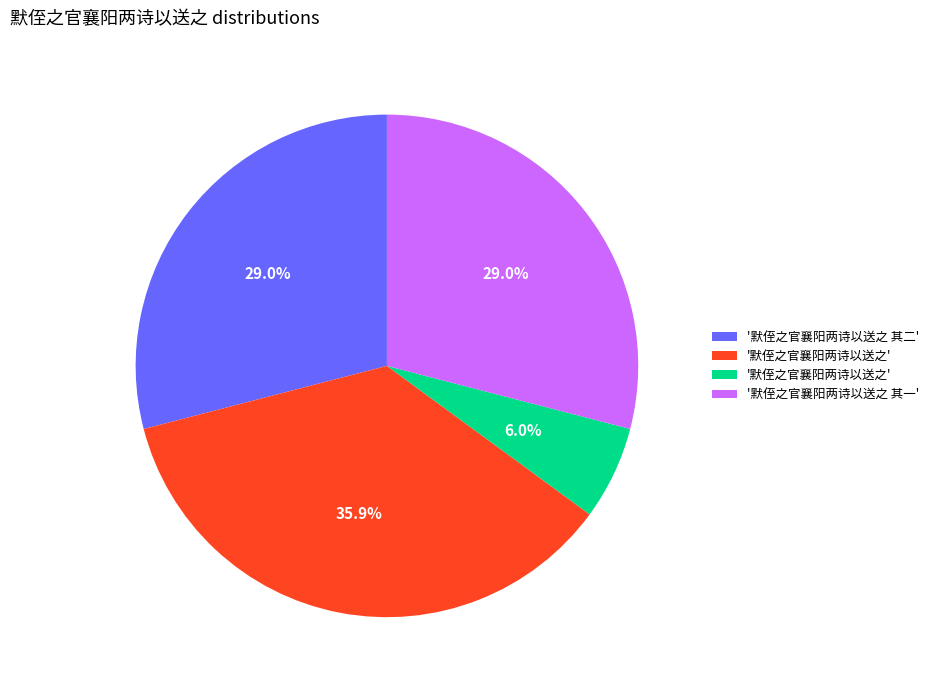

Is there any slice that represents more than half of the pie?

No